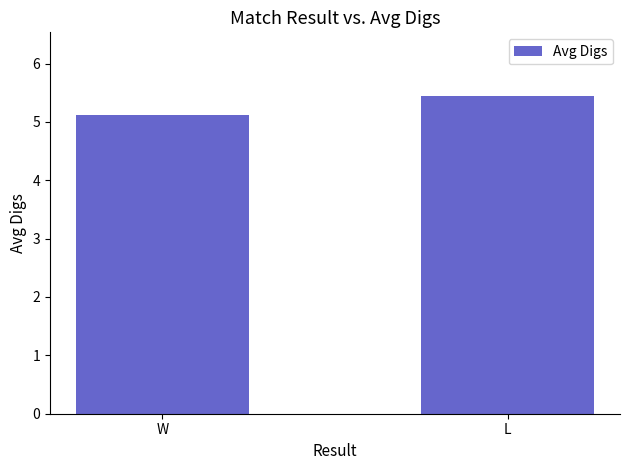

Rank the categories by value from highest to lowest.

L, W